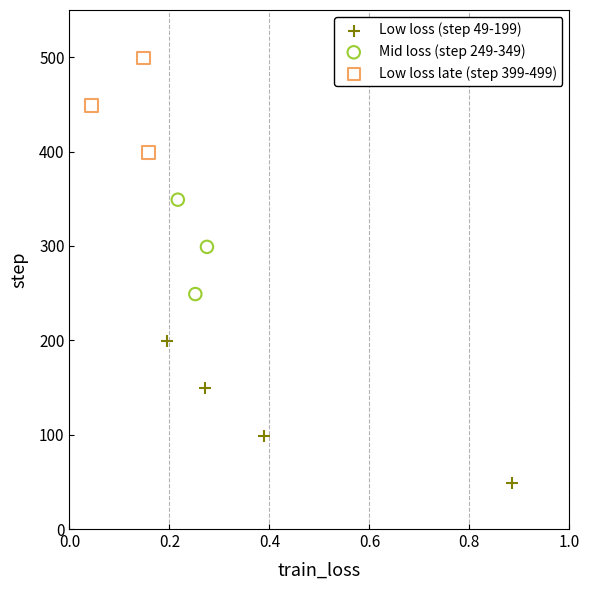

Which series reaches the minimum Y coordinate?

Low loss (step 49-199)